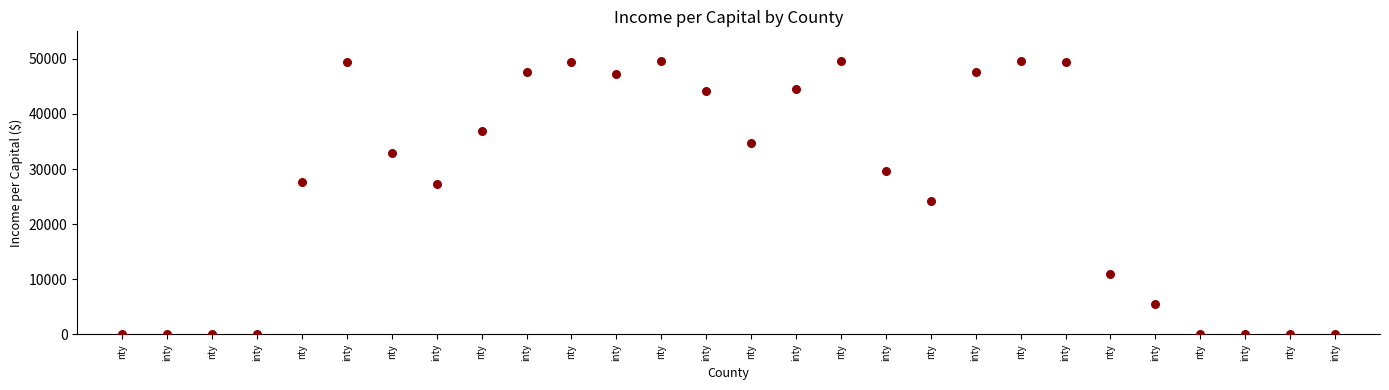

What is the range of Y values (max minus min)?

49607.8